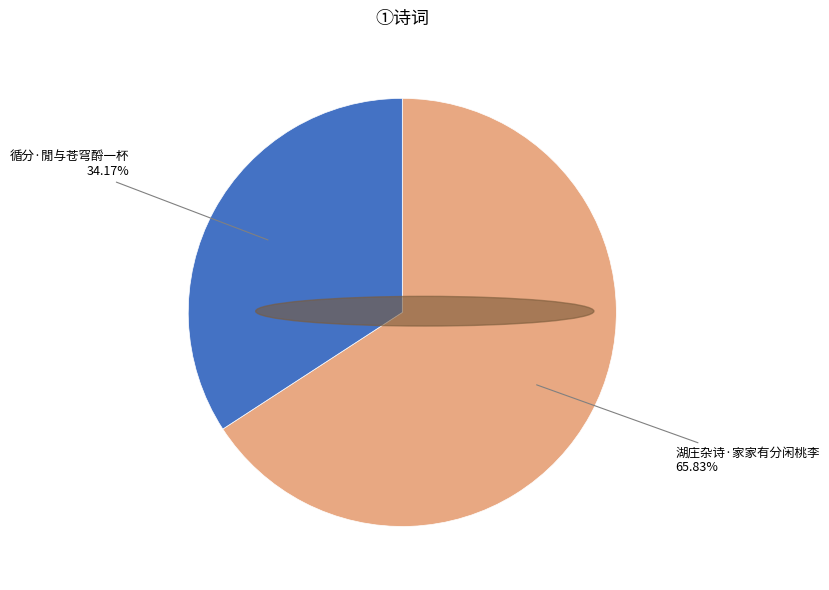

Is there a majority slice in this chart?

Yes